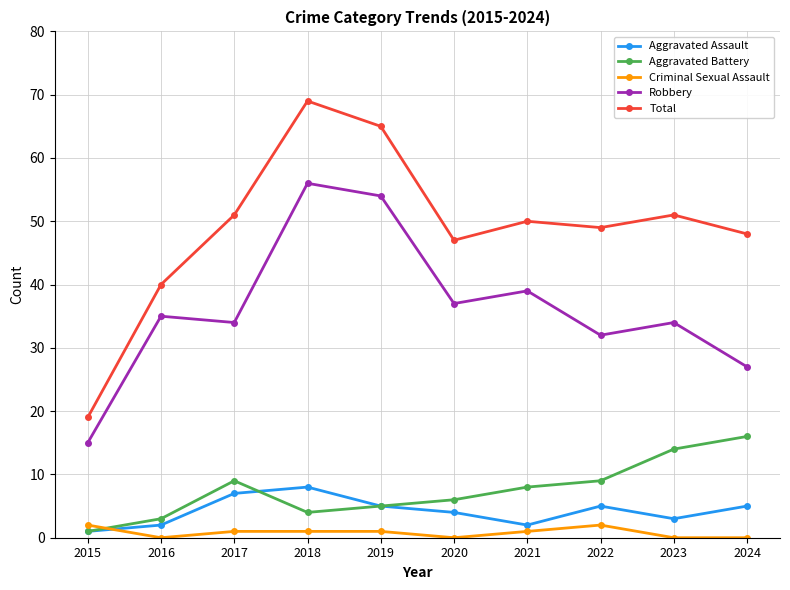

What are all the series names shown in the legend?

Aggravated Assault, Aggravated Battery, Criminal Sexual Assault, Robbery, Total